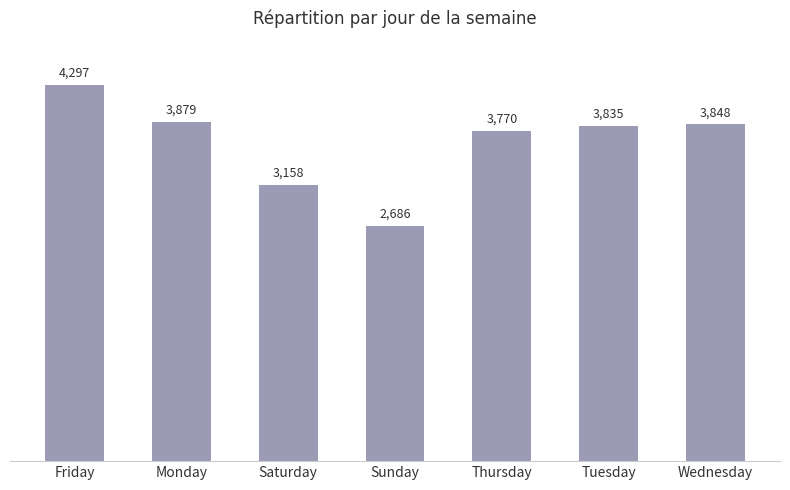

How many values are below 3835?

3